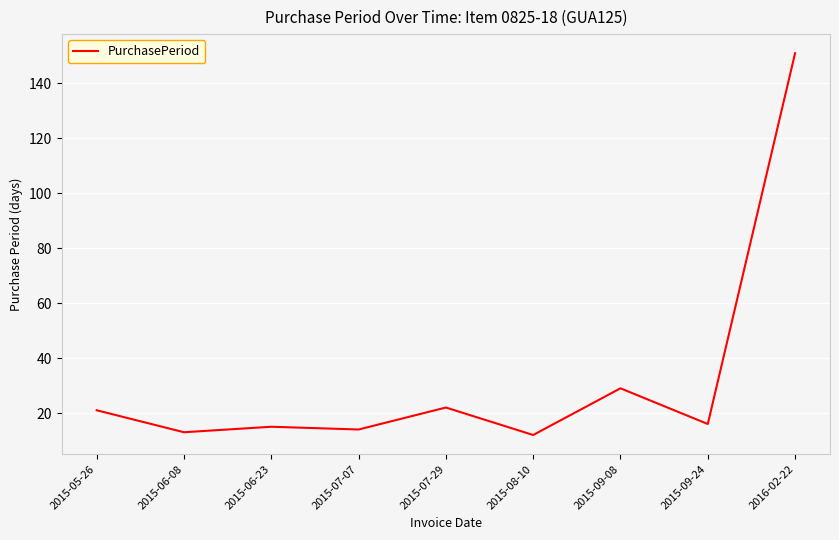

What position from the right is 2015-05-26?

9